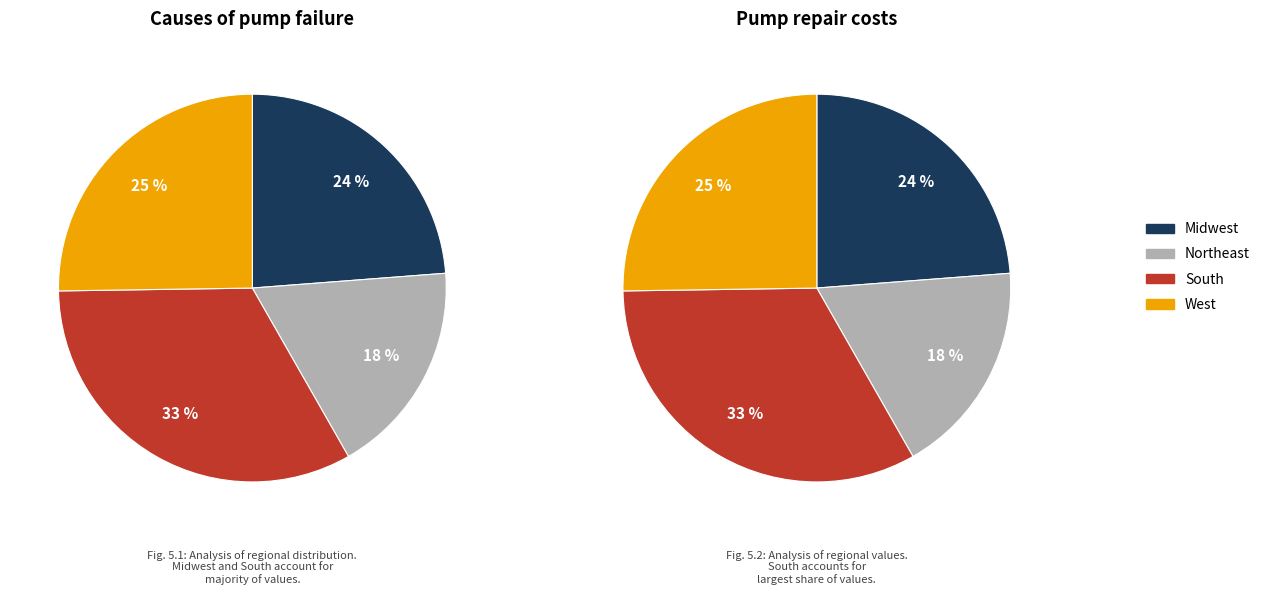

To the nearest percent, what is the difference between the South and West slice percentages?

8%